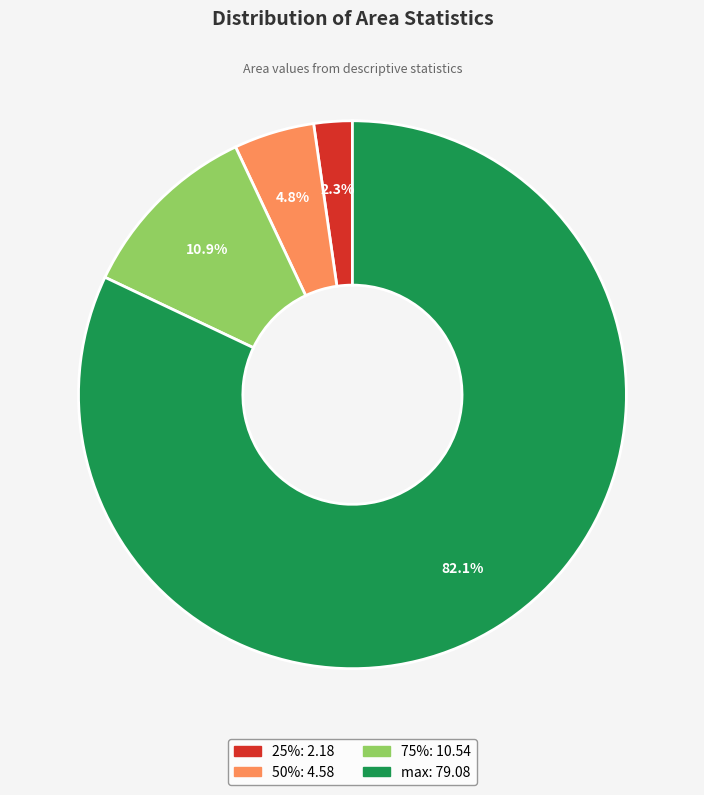

Which category has the smallest portion of the pie?

25%